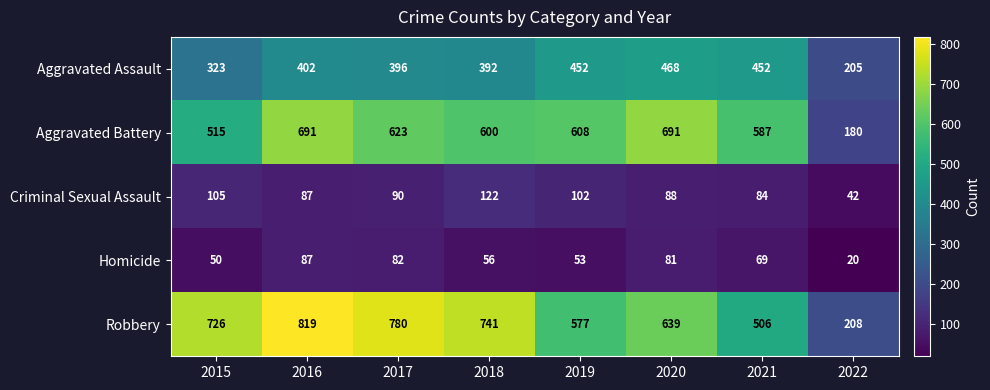

Between 2017 and 2018, which series saw the biggest shift?

Robbery